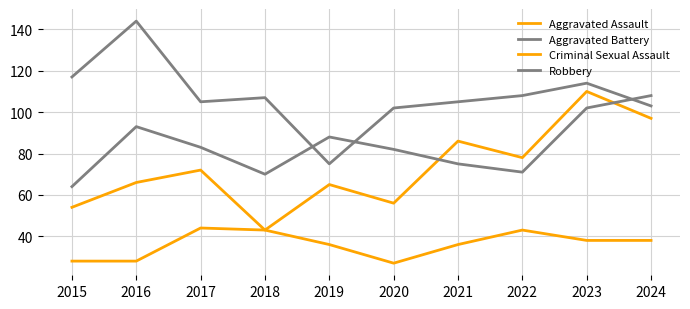

Does the chart display data point markers on the line(s)?

No